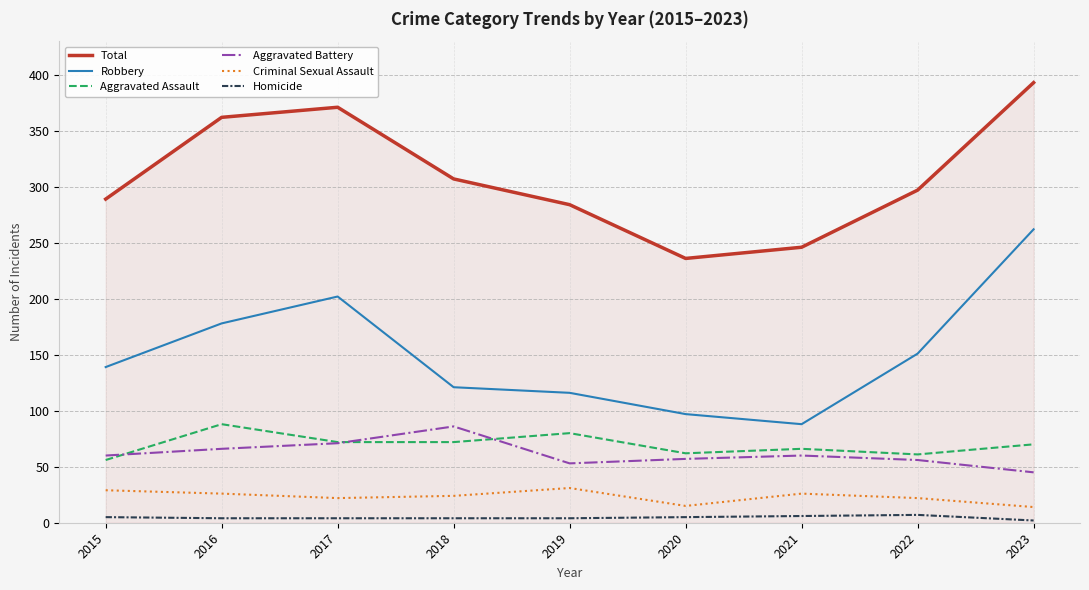

At 2019, list the series in order from smallest to largest.

Homicide, Criminal Sexual Assault, Aggravated Battery, Aggravated Assault, Robbery, Total